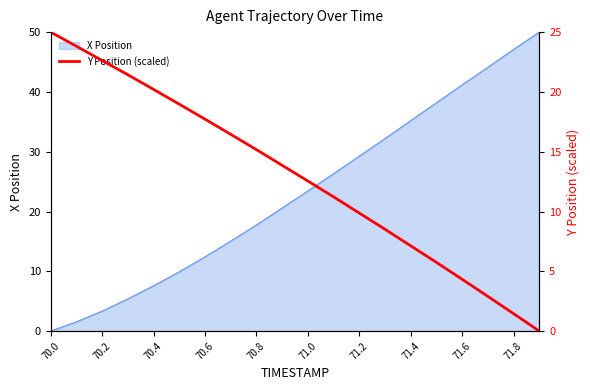

The value at 19 is -13.1. True or false?

False